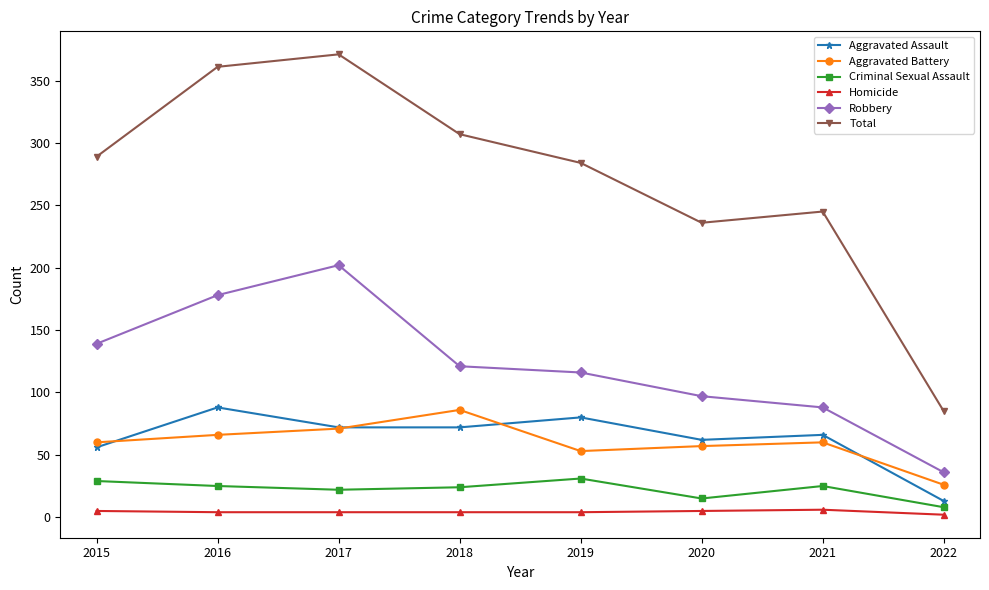

Which category has the lowest value in the Total series?

2022